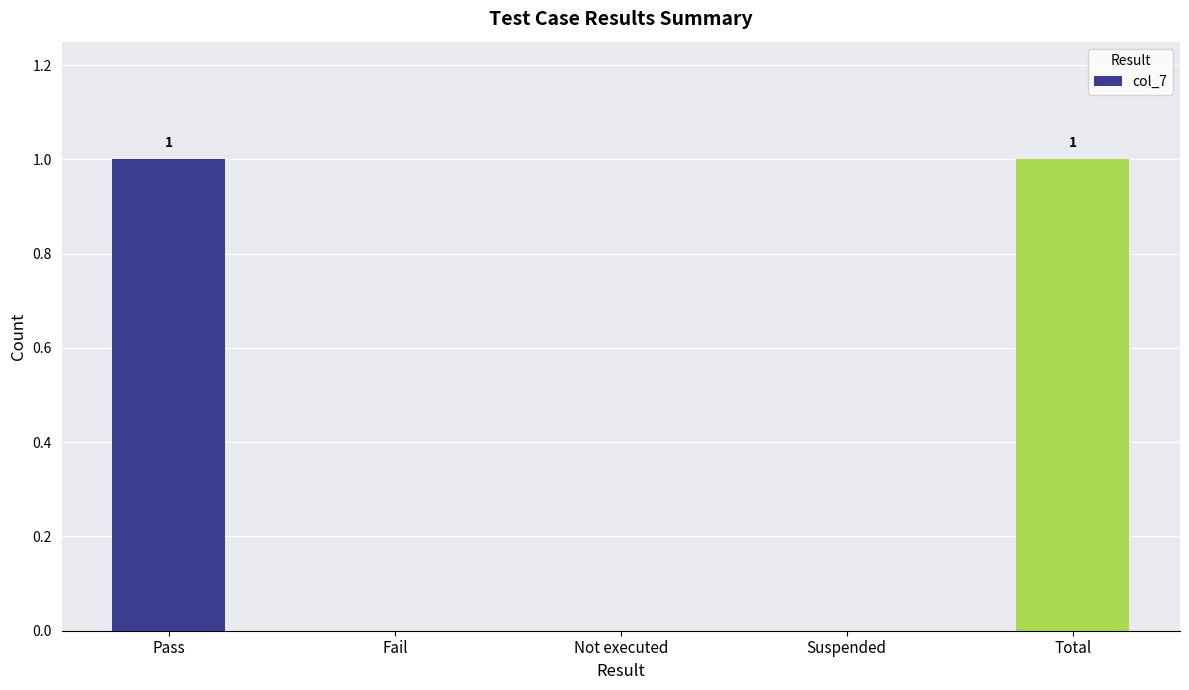

Are the bars horizontal?

No